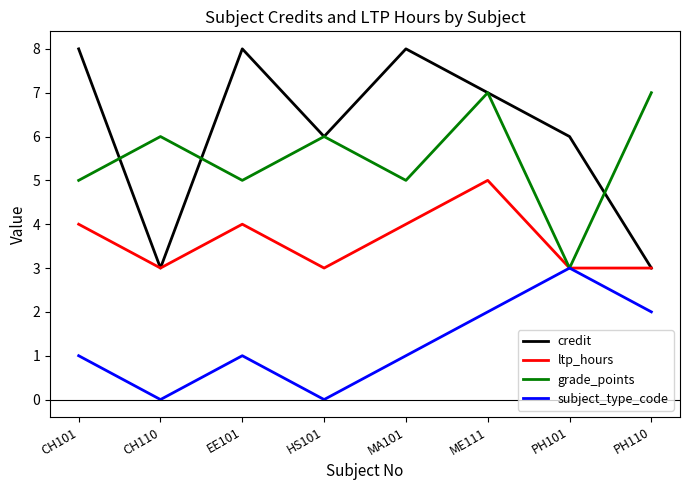

What position from the left is HS101?

4